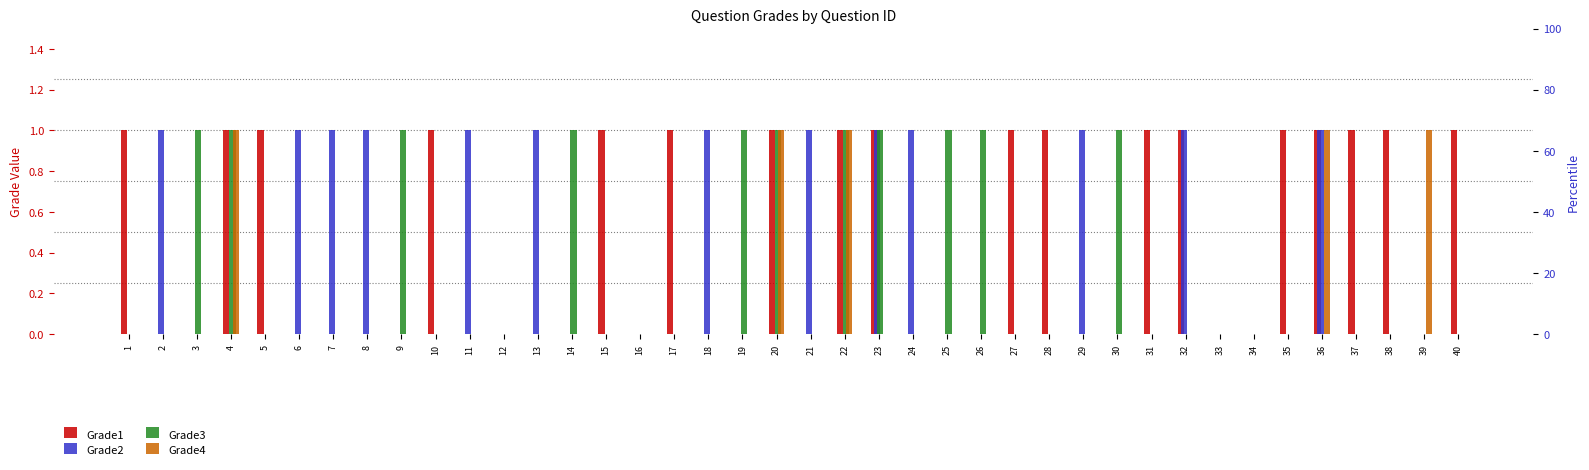

Is it true that Grade3 equals 0 at 5?

True